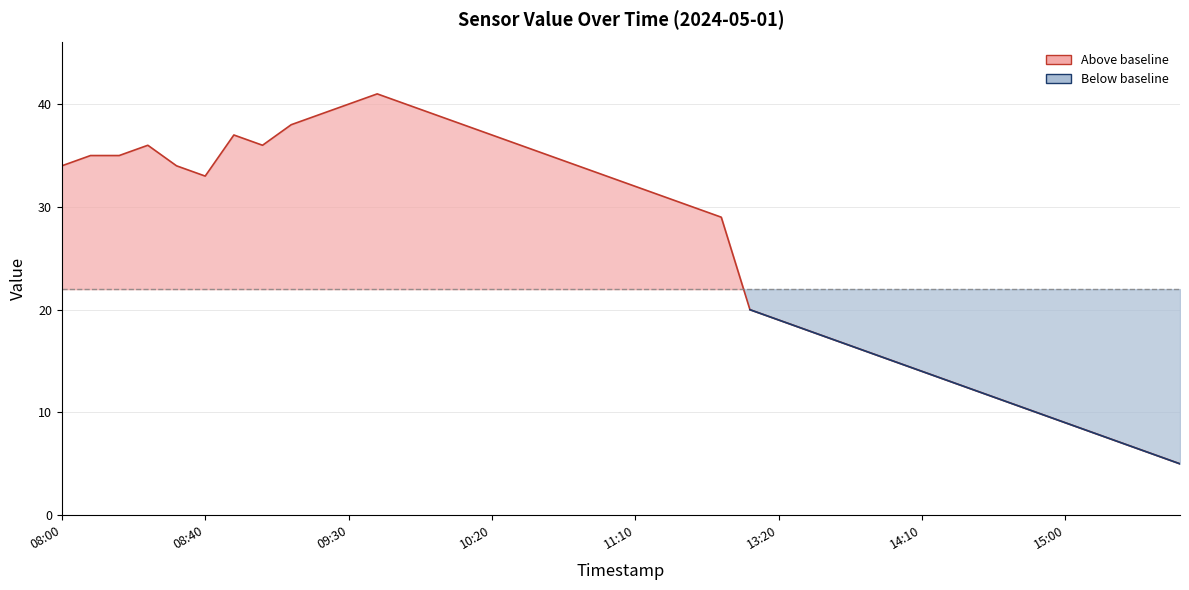

Which series has the largest range (max minus min)?

Value (above baseline)